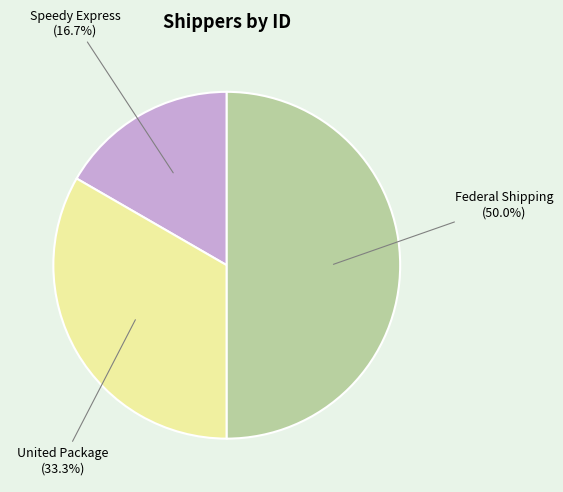

The Speedy Express slice represents 17% of the pie. True or false?

True